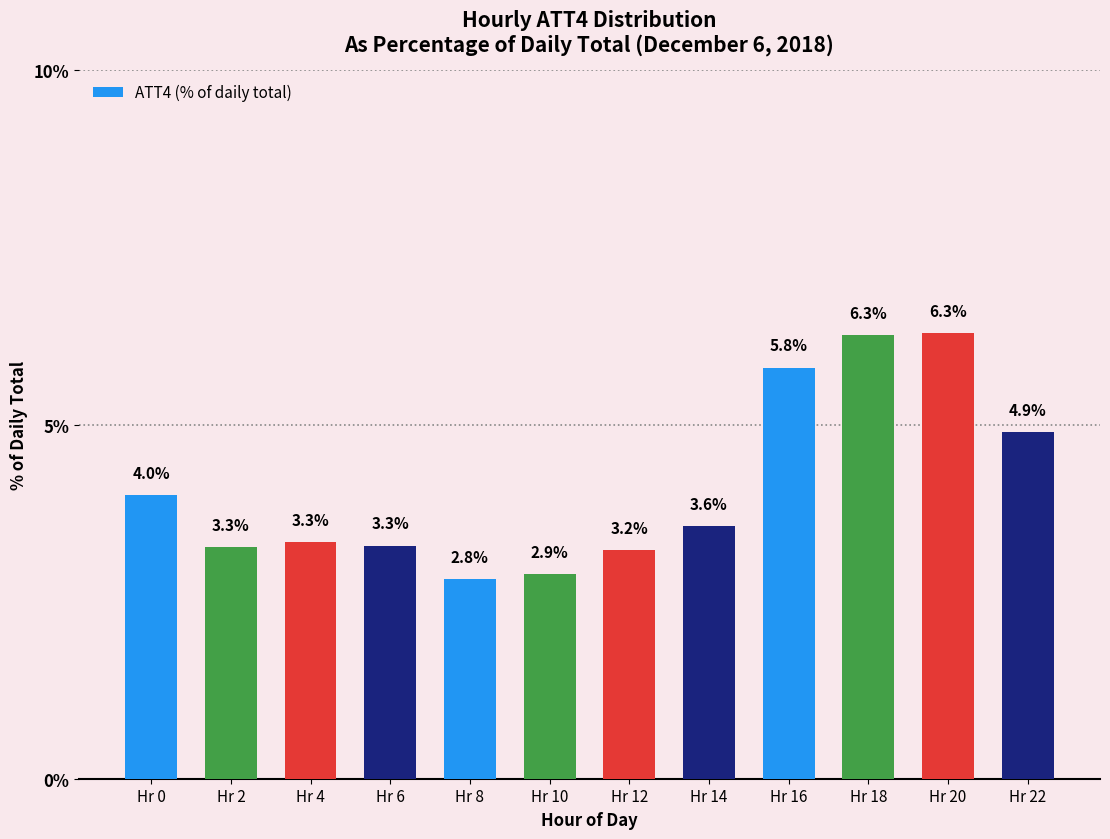

How many bars are there in total?

12